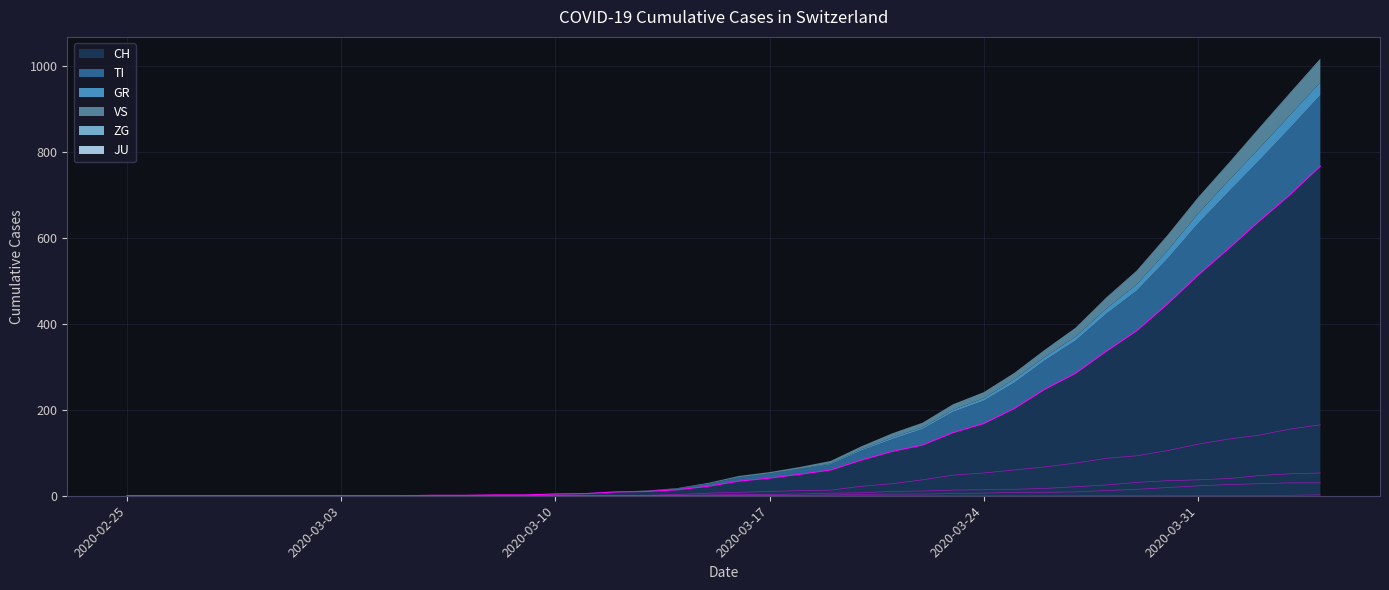

Does the chart display data point markers on the line(s)?

No